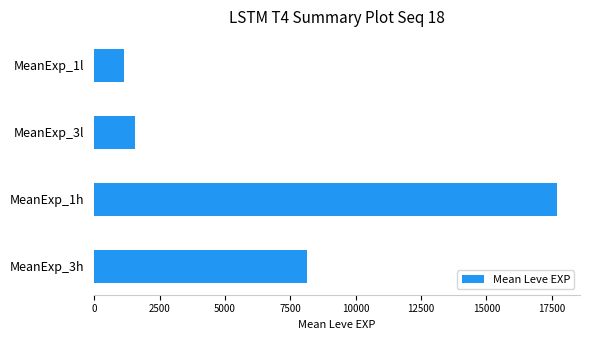

Approximately how many times larger is the value at MeanExp_3l compared to MeanExp_1l?

1.4